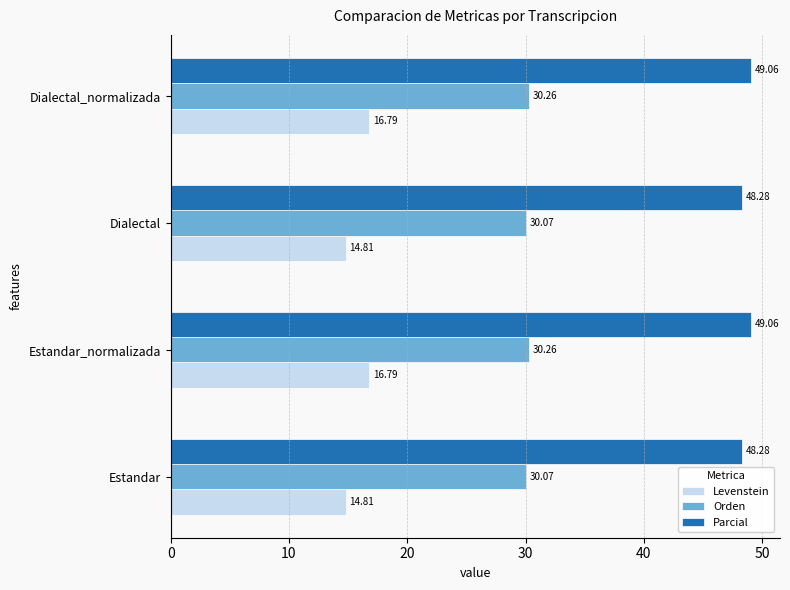

What is the sum of all Orden values?

120.7